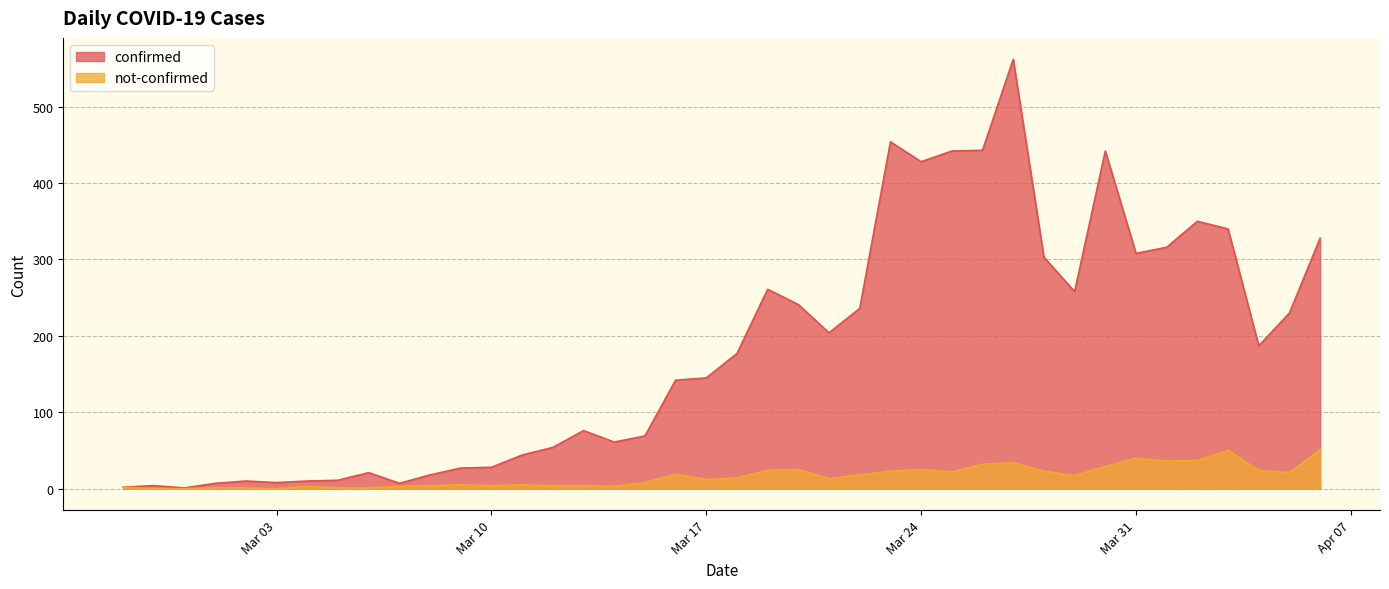

Rank the series by their average value, from highest to lowest.

confirmed, not-confirmed